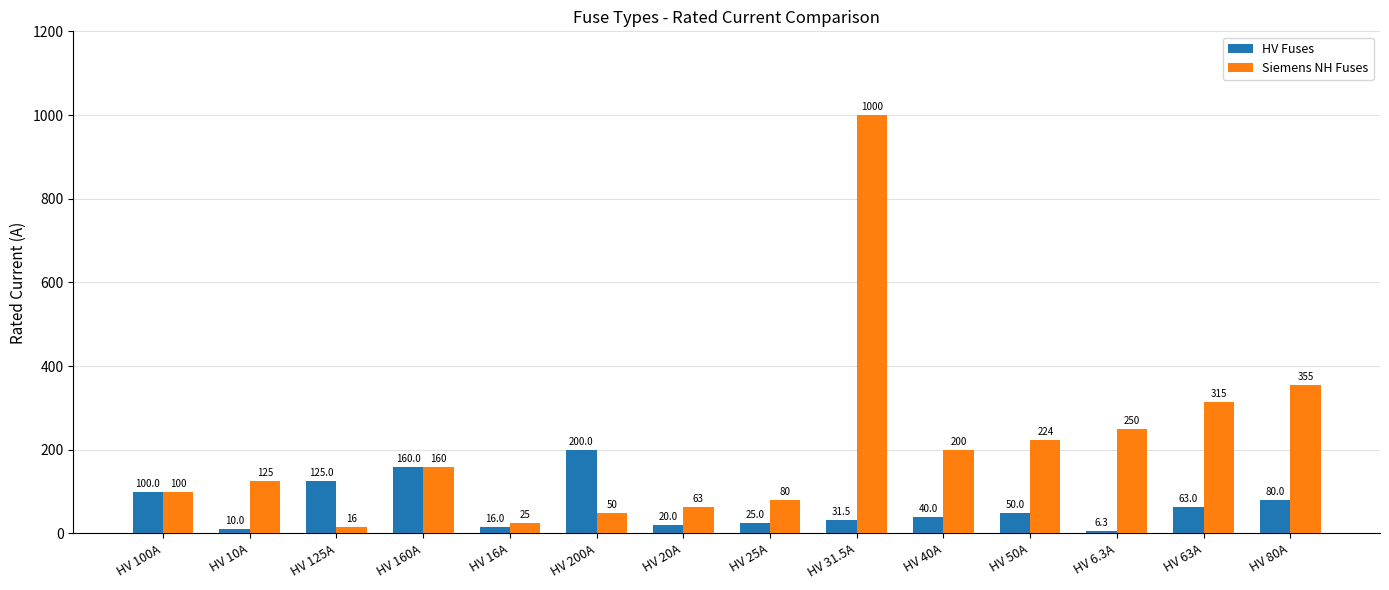

What is the maximum value for Siemens NH Fuses?

1000.0